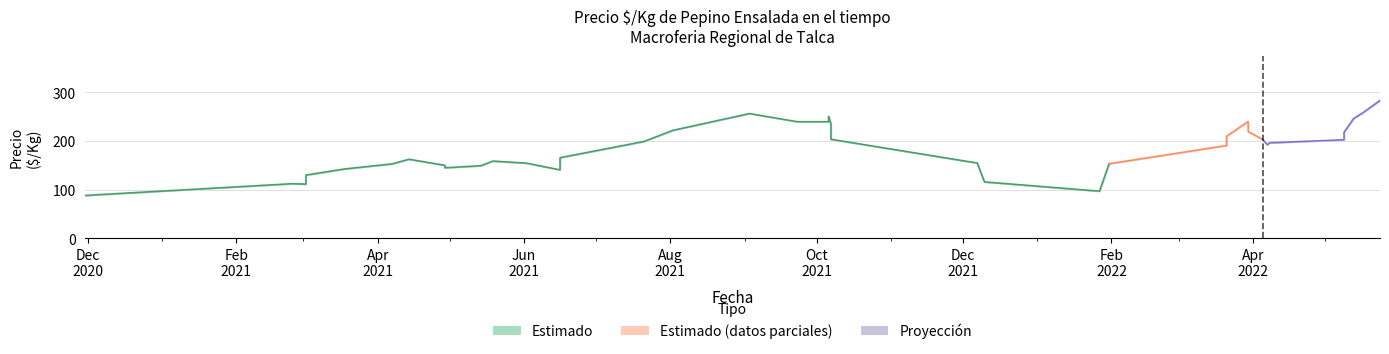

At how many categories does at least one series exceed 199?

20